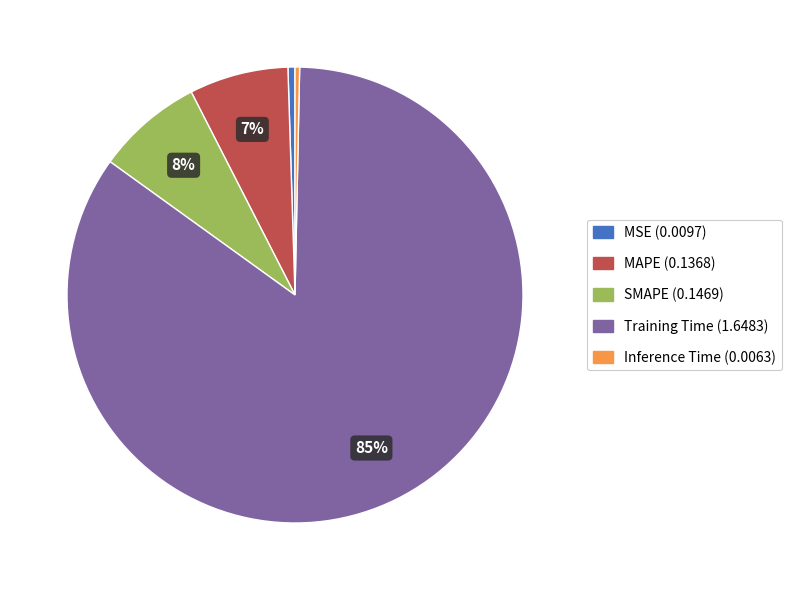

Does any single category account for the majority?

Yes